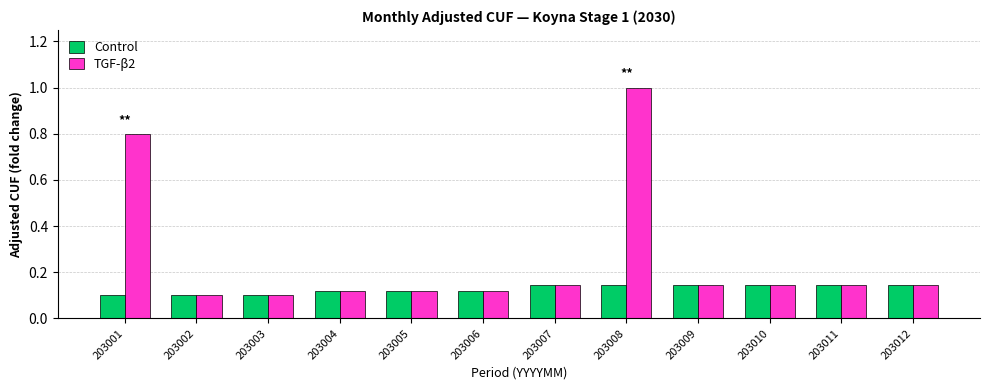

Does the chart contain stacked bars?

No